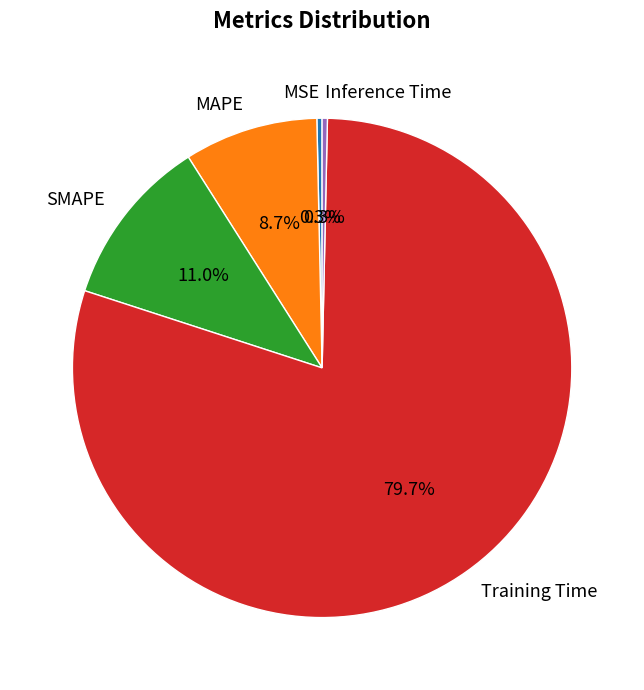

Does any single category account for the majority?

Yes